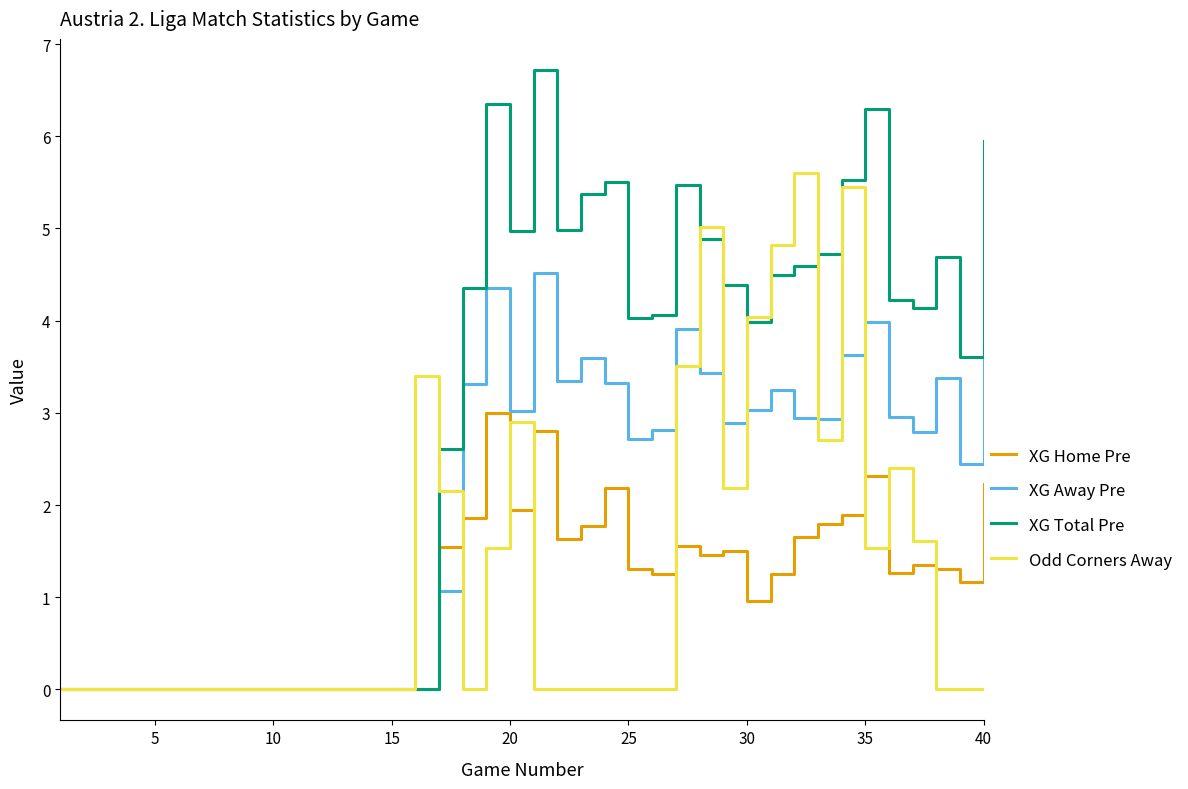

Rank the series by their maximum value, from lowest to highest.

XG Home Pre, XG Away Pre, Odd Corners Away, XG Total Pre